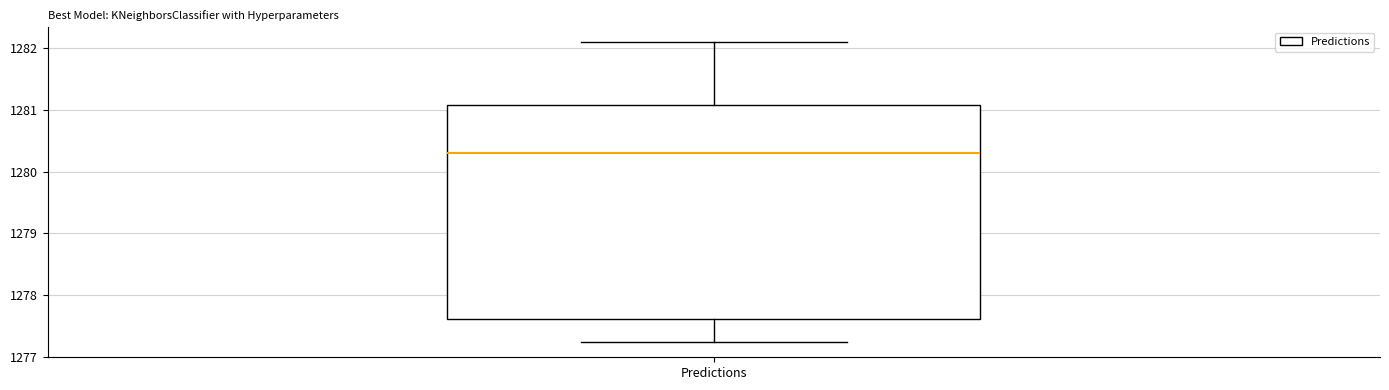

Read this box plot against the y-axis: the position of the median line, the range covered by the box, and the ends of both whiskers. The values are not printed on the chart, so give them approximately, as read against the axis.

median 1280.3, box 1277.6 to 1281.1, whiskers 1277.2 to 1282.1